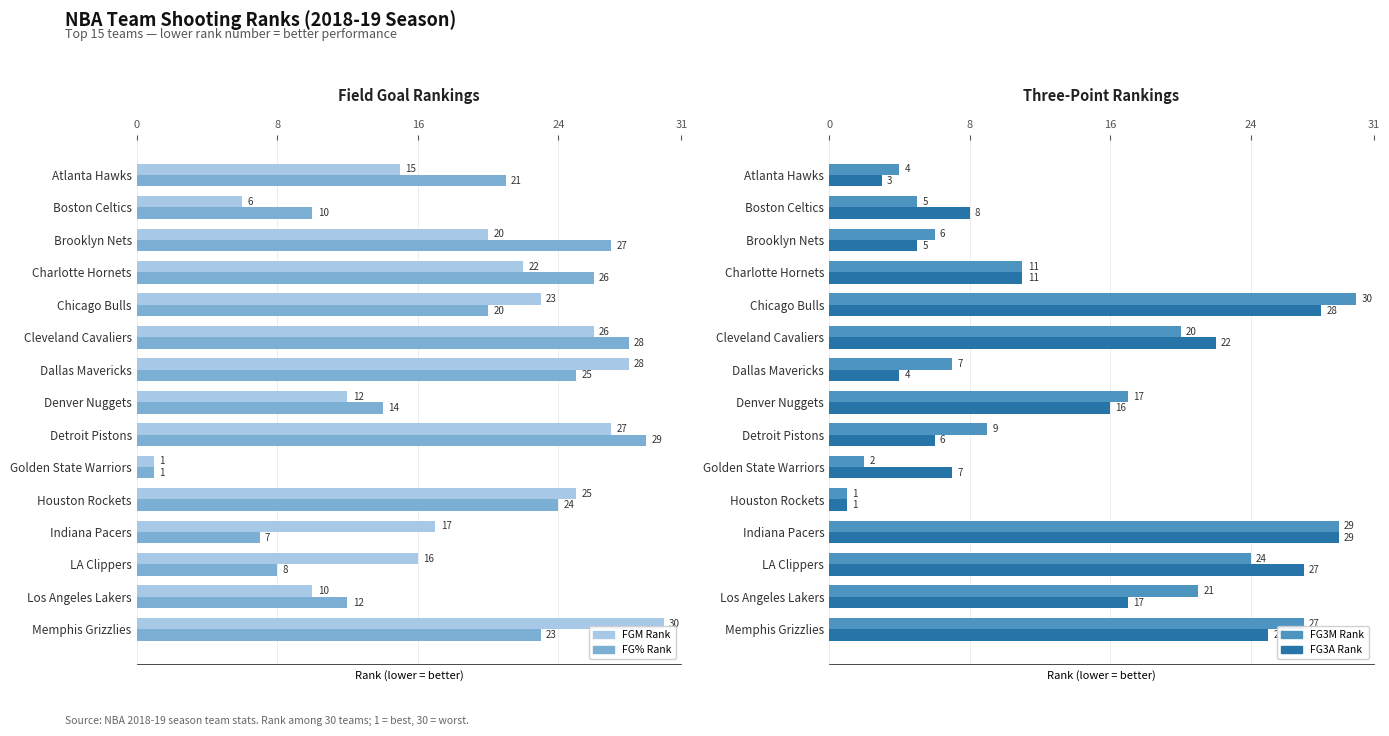

The FG3M Rank series shows 35 at Cleveland Cavaliers. True or false?

False